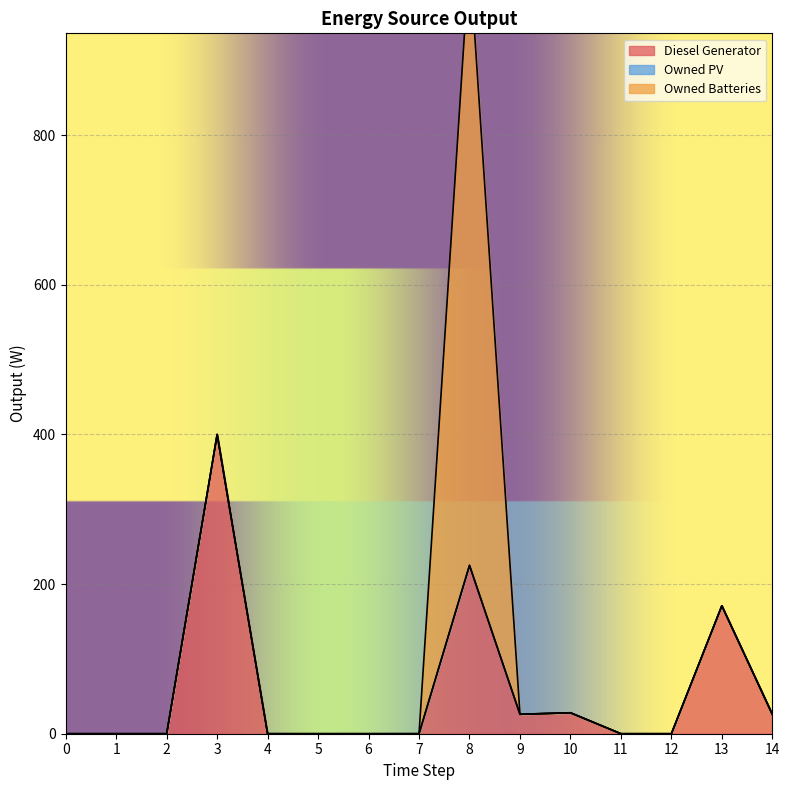

Between 0 and 10, which series saw the biggest shift?

Diesel Generator